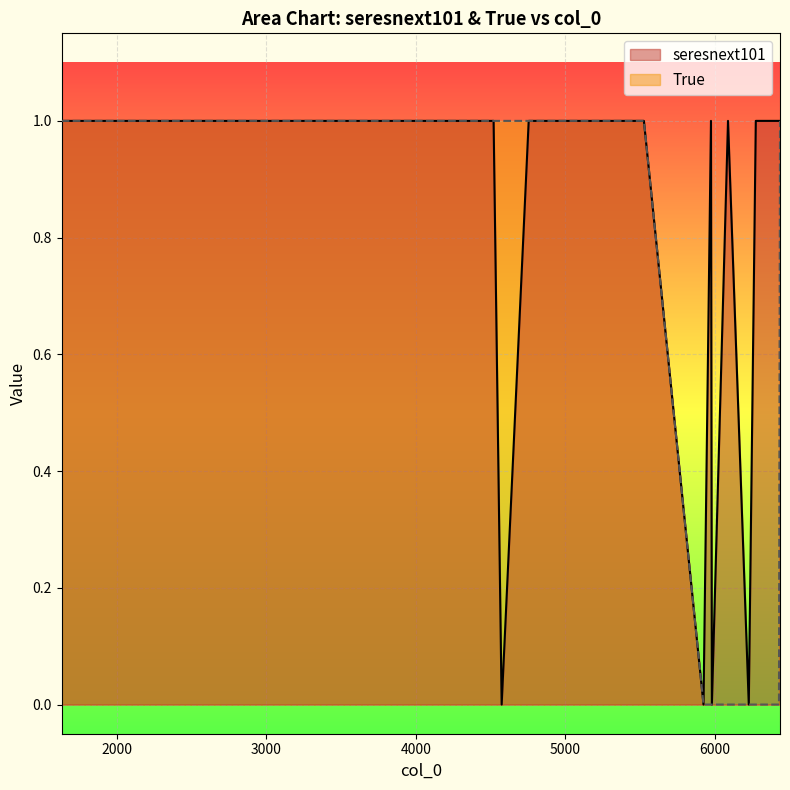

True or false: True has more than 2 interior local peaks.

False